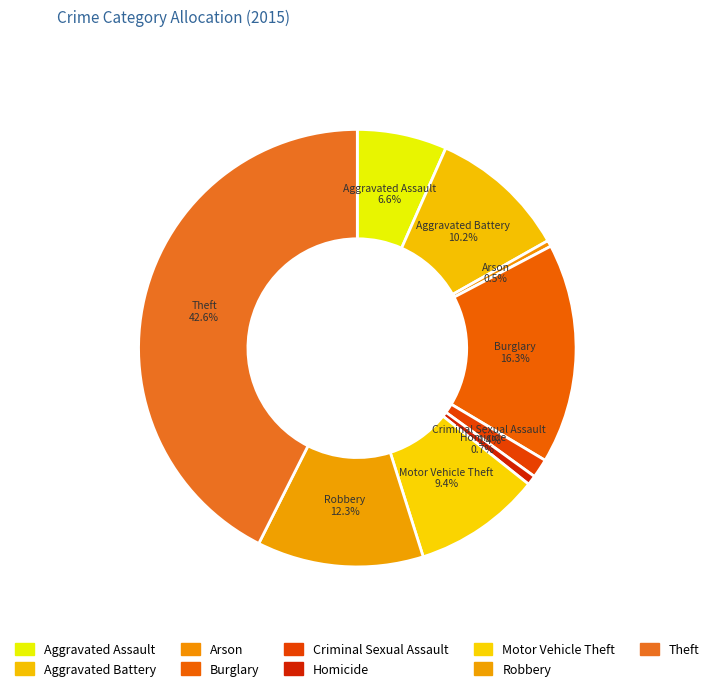

Which slice is the largest?

Theft